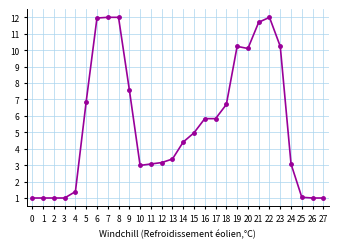

What is the difference between the maximum and minimum values?

11.0